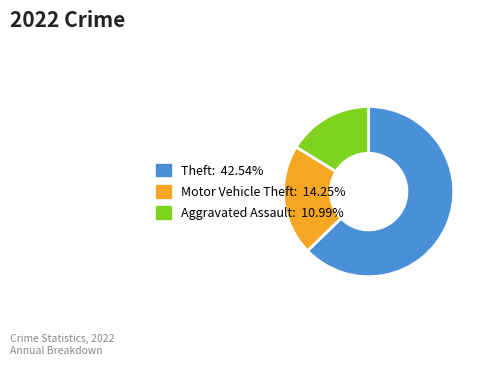

Is the sum of Aggravated Assault: 10.99% and Theft: 42.54% greater than half?

Yes